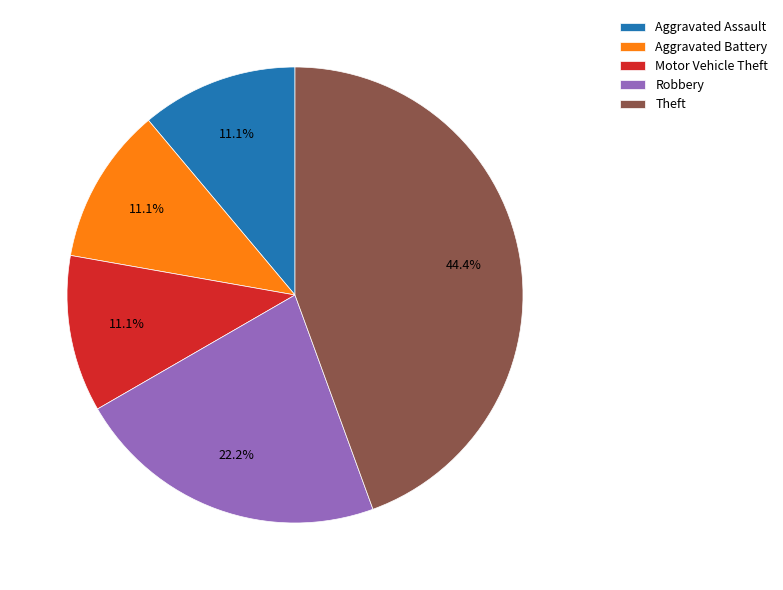

True or false: Aggravated Battery accounts for 11% of the total.

True